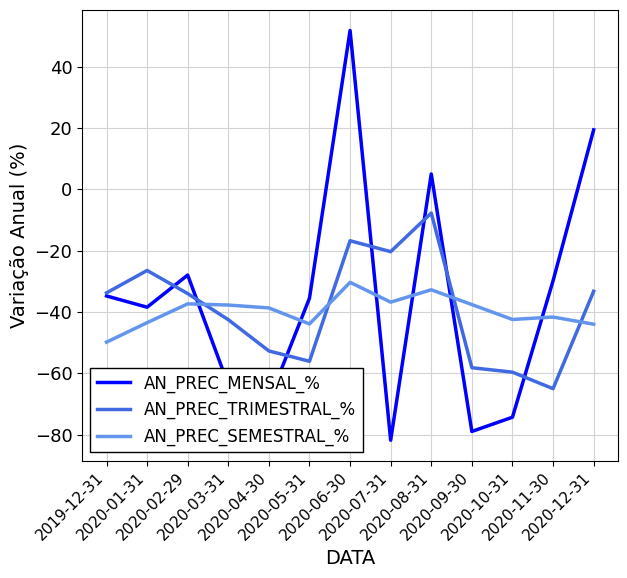

Is this an area chart (filled region under the line)?

No